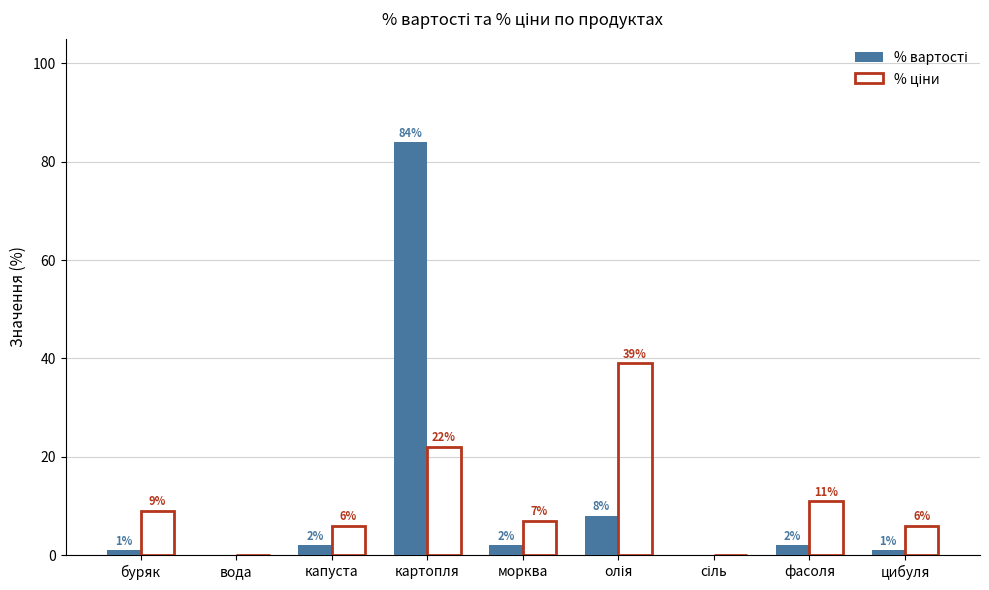

What is the total value across all series at капуста?

8